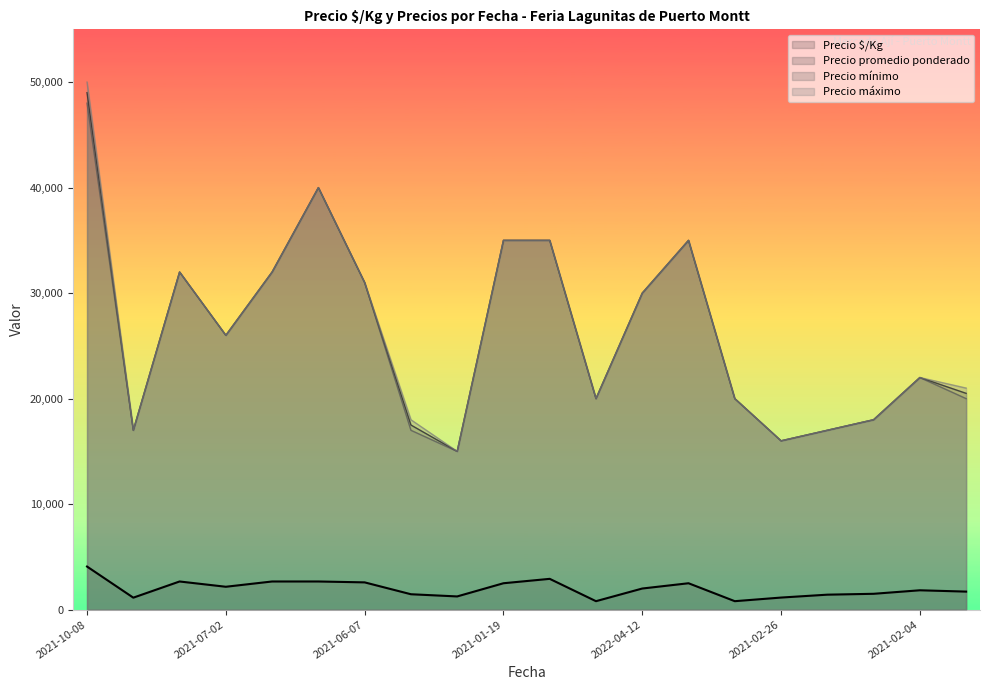

True or false: Precio promedio ponderado and Precio $/Kg intersect in this chart.

False